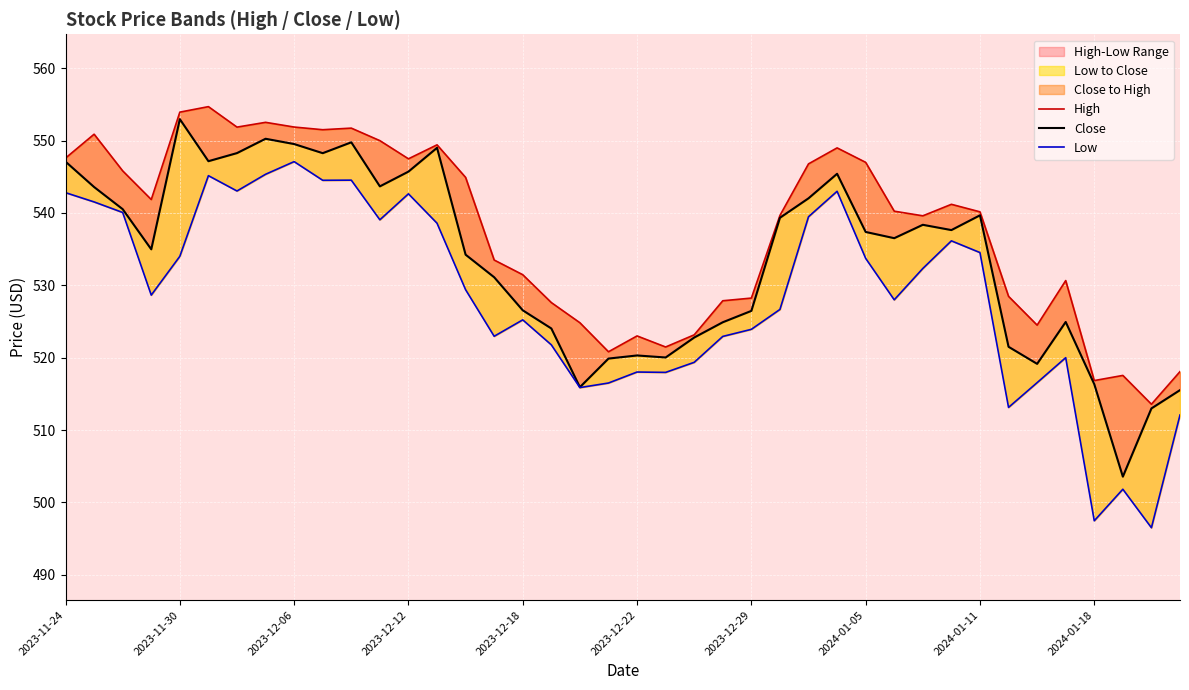

Reading left to right, transcribe all the data shown in this chart.

High: 547.6	550.9	545.8	541.9	553.9	554.7	551.9	552.5	551.9	551.5	551.7	550.0	547.5	549.4	544.9	533.5	531.5	527.6	524.8	520.8	523.0	521.5	523.2	527.9	528.2	539.7	546.8	549.0	547.0	540.2	539.6	541.2	540.2	528.5	524.5	530.7	516.8	517.5	513.6	518.1
Close: 547.1	543.6	540.5	535.0	553.0	547.2	548.3	550.3	549.5	548.3	549.8	543.7	545.7	549.0	534.2	531.1	526.5	524.0	515.9	519.9	520.3	520.0	522.8	524.9	526.5	539.3	542.0	545.4	537.4	536.5	538.4	537.6	539.7	521.5	519.1	524.9	516.3	503.6	513.0	515.5
Low: 542.8	541.5	540.1	528.6	534.0	545.2	543.0	545.4	547.1	544.5	544.5	539.1	542.6	538.6	529.4	523.0	525.2	521.8	515.9	516.5	518.0	518.0	519.4	522.9	523.9	526.7	539.5	543.0	533.7	528.0	532.3	536.1	534.5	513.1	516.5	520.0	497.5	501.8	496.5	512.1